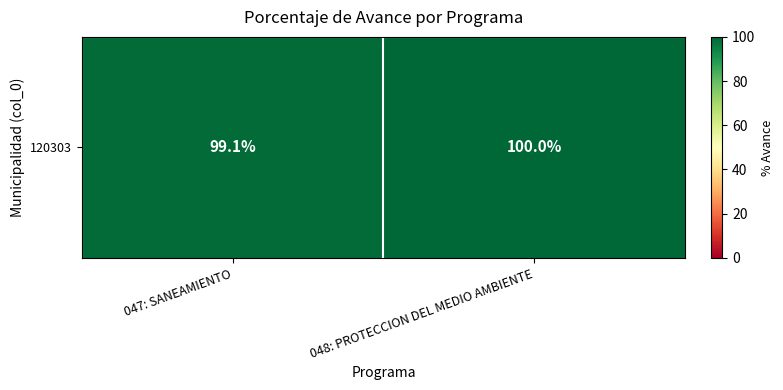

List the labels in order of value, largest first.

048: PROTECCION DEL MEDIO AMBIENTE, 047: SANEAMIENTO